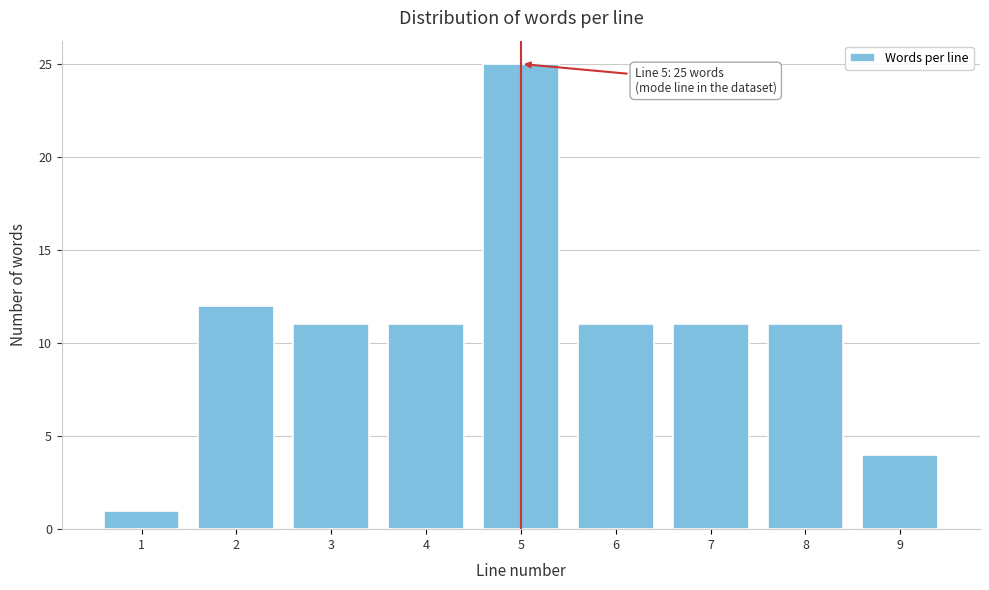

Reading right to left, transcribe all the data shown in this chart.

9=4	8=11	7=11	6=11	5=25	4=11	3=11	2=12	1=1